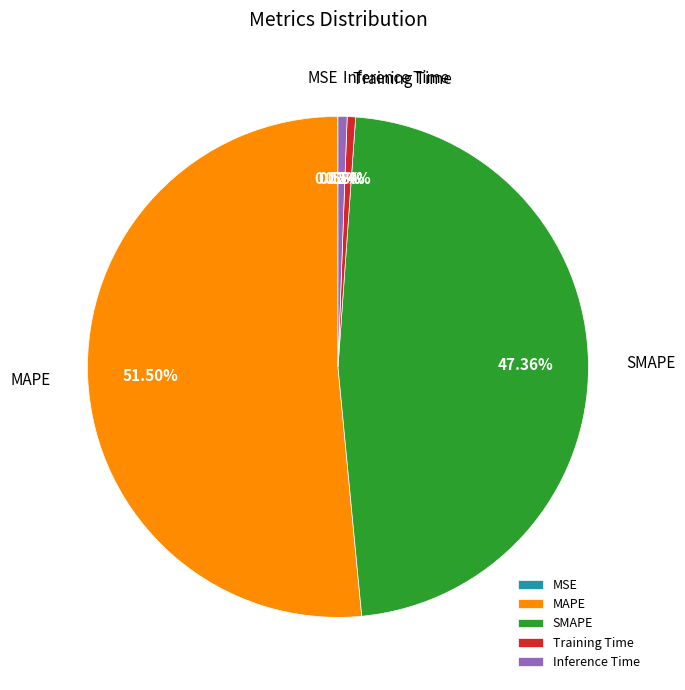

Do Inference Time and Training Time together represent more than half of the pie?

No